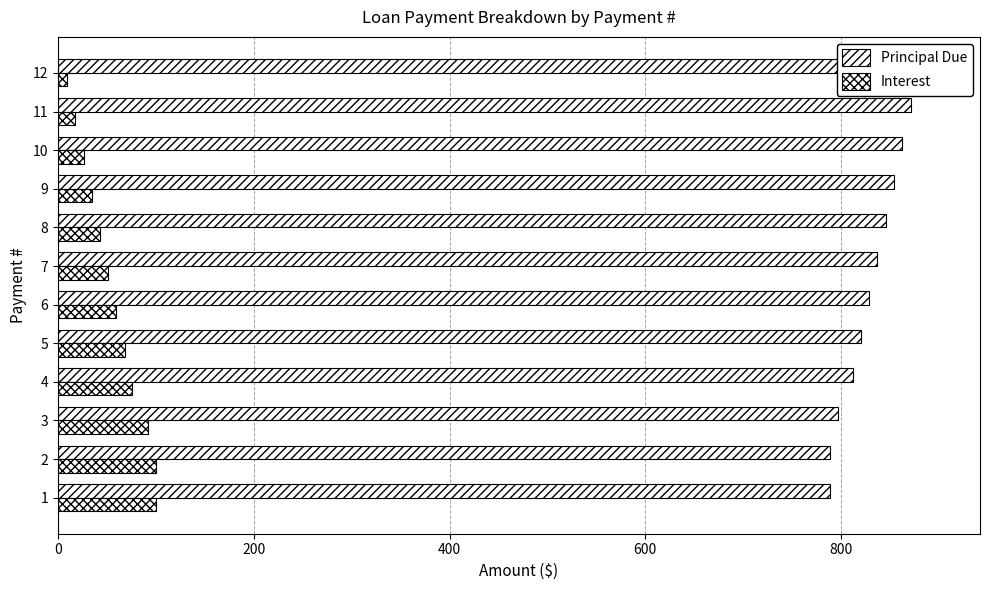

Reading left to right, what are all the values shown in this chart?

Principal Due: 788.5	788.5	796.4	812.2	820.4	828.5	836.8	845.2	853.6	862.2	870.8	896.9
Interest: 100.0	100.0	92.1	76.3	68.1	59.9	51.7	43.3	34.8	26.3	17.7	9.0